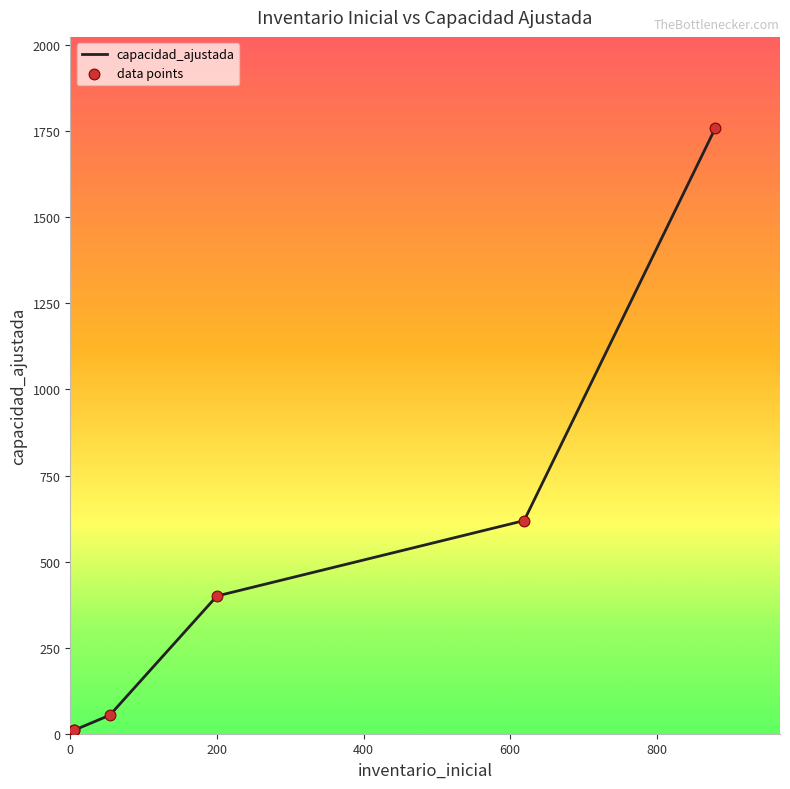

At how many categories does at least one series exceed 218?

3